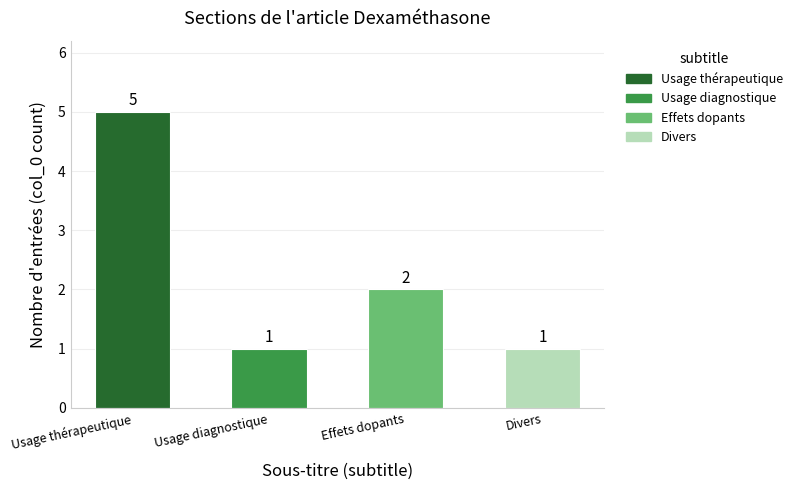

Reading left to right, what are all the values shown in this chart?

Usage thérapeutique=5	Usage diagnostique=1	Effets dopants=2	Divers=1